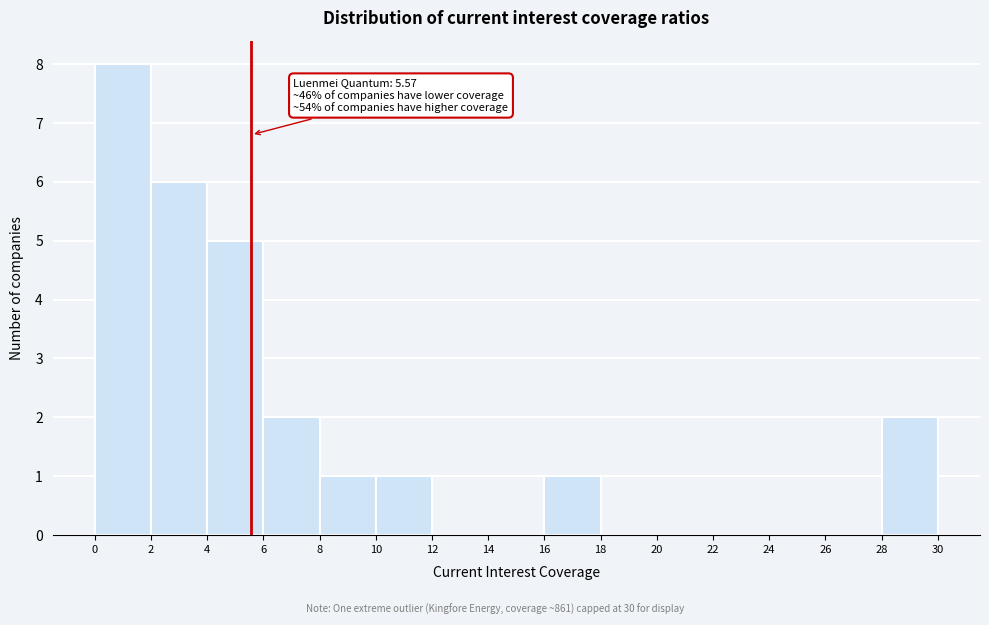

Which range on the x-axis has the tallest bar?

0 to 2